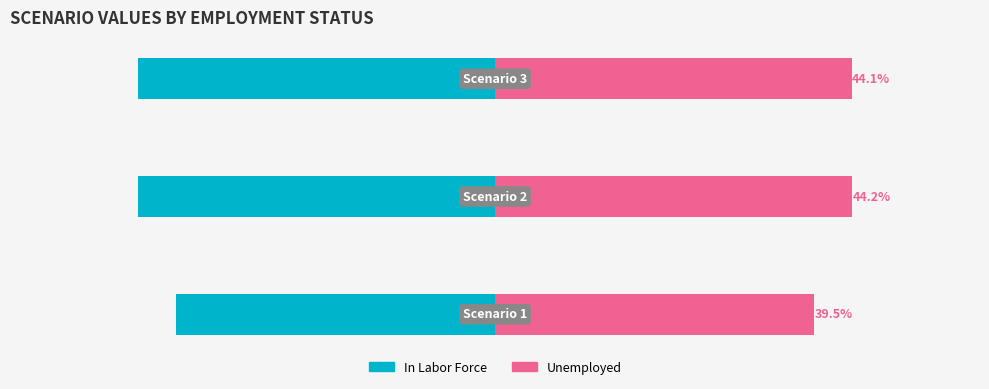

Which series has the largest total across all categories?

Unemployed